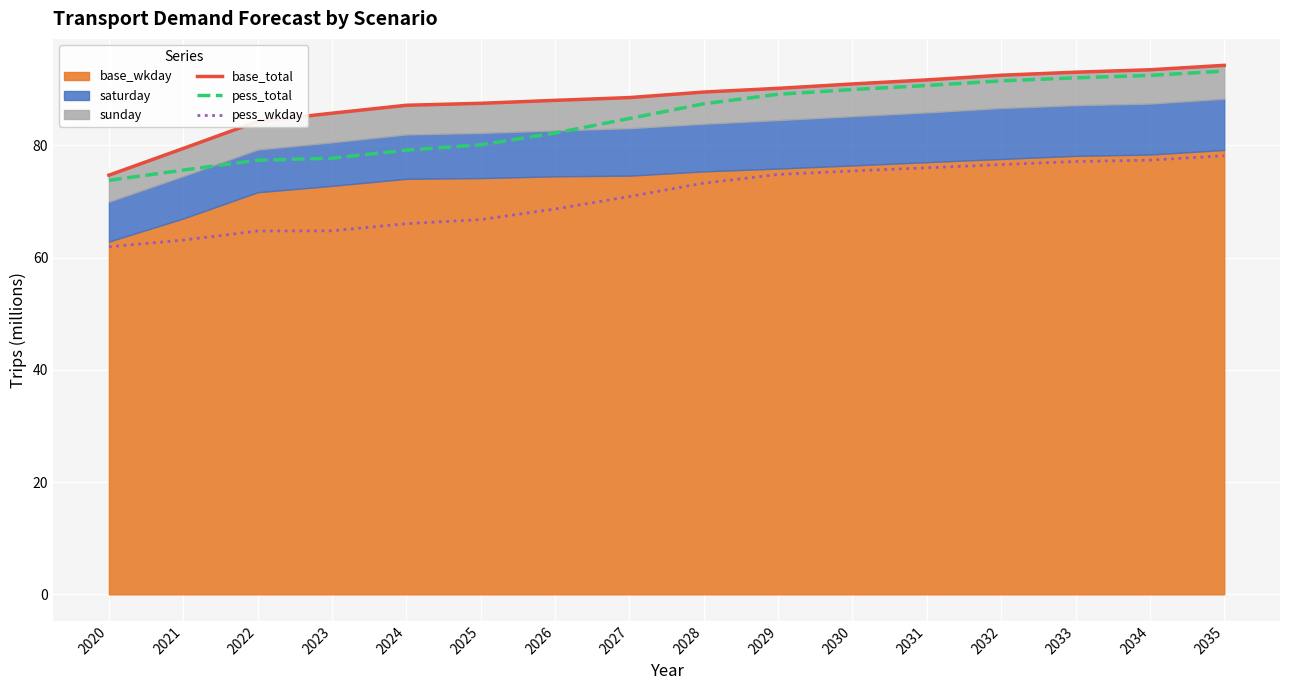

Reading left to right, what are all the values shown in this chart?

base_total: 2020=74.7	2021=79.4	2022=84.3	2023=85.7	2024=87.1	2025=87.5	2026=88.0	2027=88.5	2028=89.5	2029=90.2	2030=90.9	2031=91.7	2032=92.5	2033=93.0	2034=93.5	2035=94.3
pess_total: 2020=73.8	2021=75.6	2022=77.4	2023=77.7	2024=79.1	2025=80.1	2026=82.2	2027=84.8	2028=87.4	2029=89.1	2030=90.0	2031=90.7	2032=91.5	2033=92.0	2034=92.5	2035=93.2
pess_wkday: 2020=61.9	2021=63.1	2022=64.7	2023=64.8	2024=66.0	2025=66.8	2026=68.7	2027=70.9	2028=73.3	2029=74.8	2030=75.4	2031=76.0	2032=76.6	2033=77.1	2034=77.4	2035=78.2